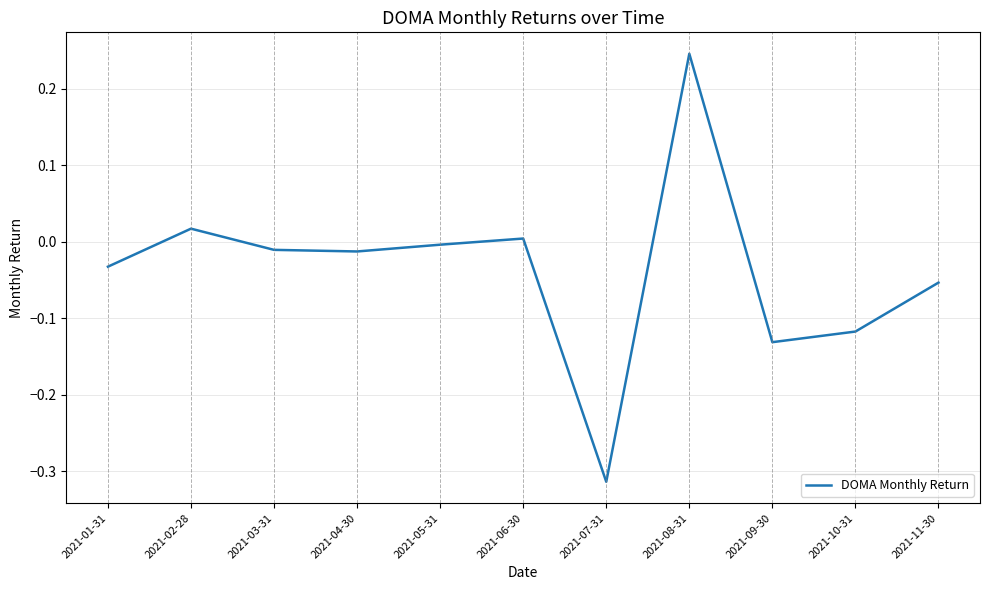

The chart shows a value of -0.0 at 2021-03-31. True or false?

True